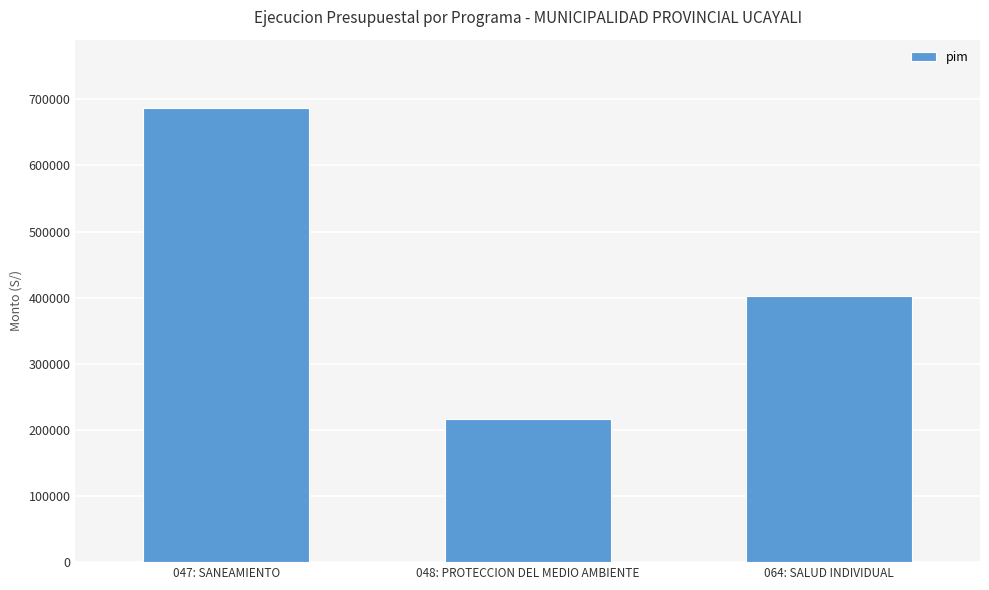

What is the label of the 1st bar from the right?

064: SALUD INDIVIDUAL